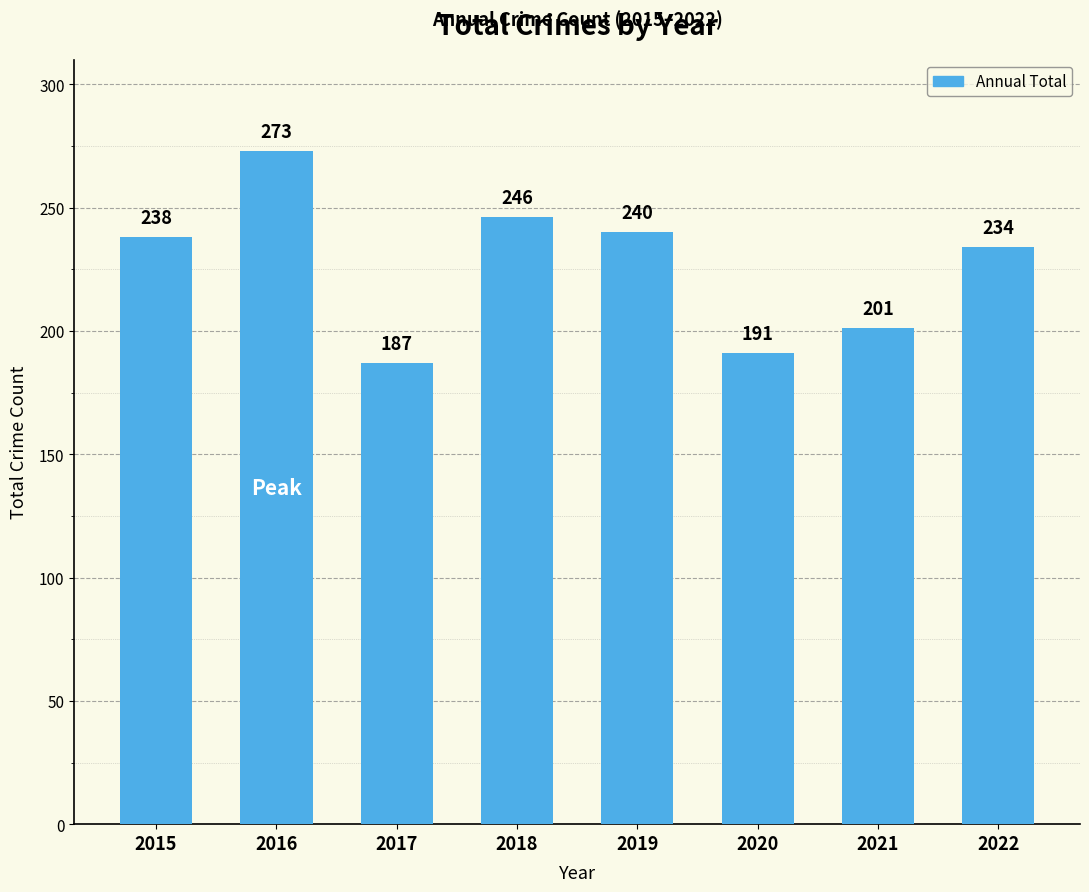

At which category does the chart reach its peak across all series?

2016